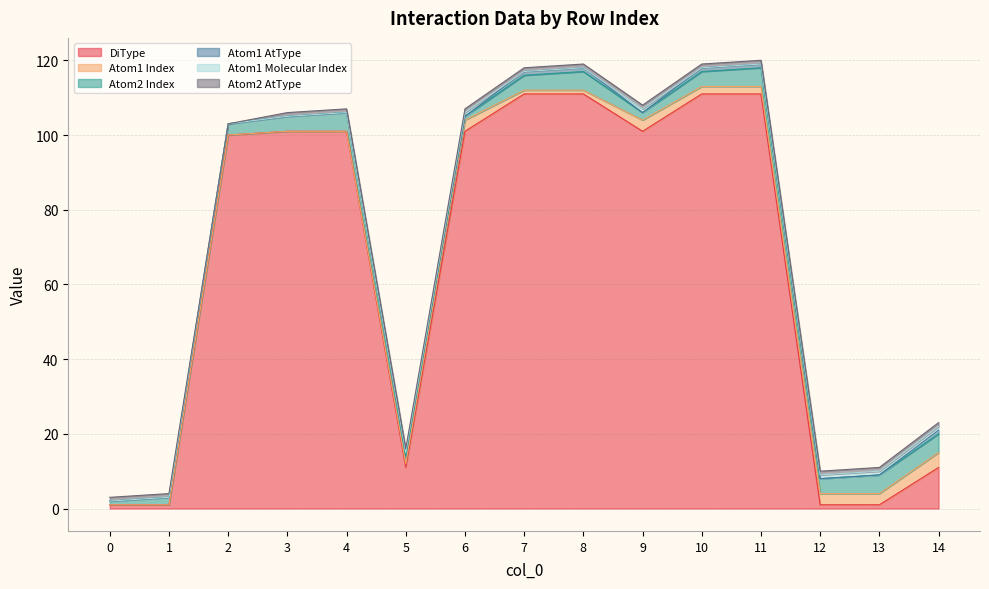

What is the average value of the Atom2 Index series?

3